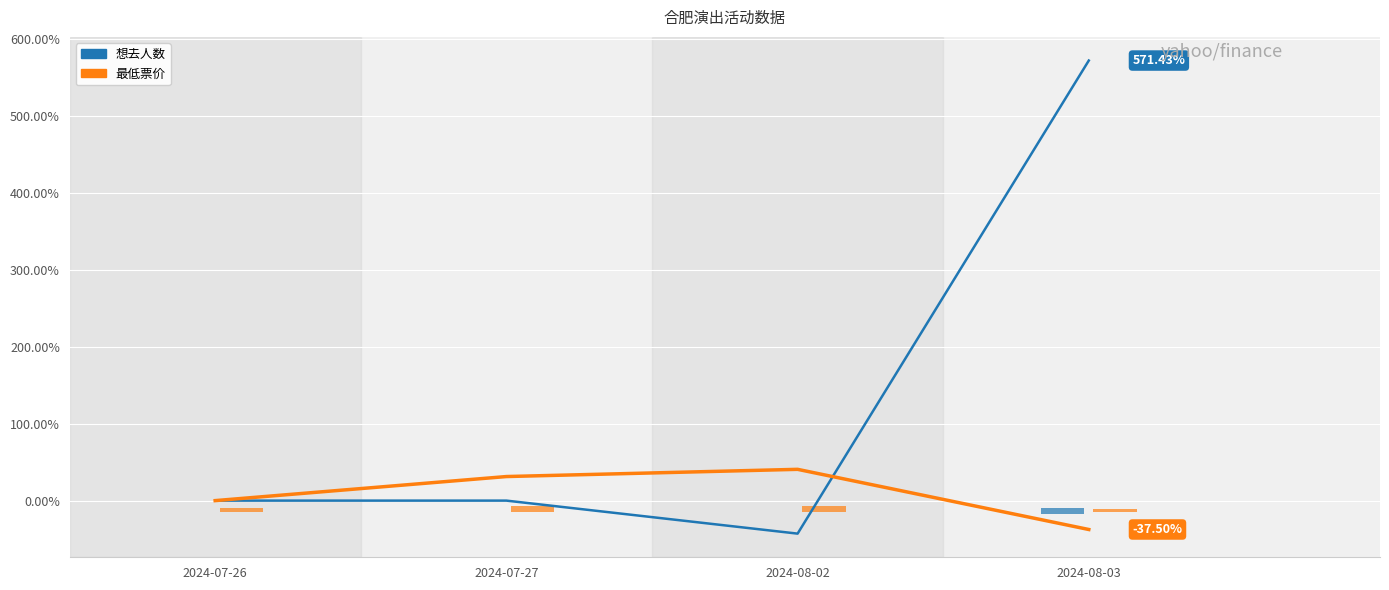

At which label does 最低票价(量) first exceed 7?

2024-07-27